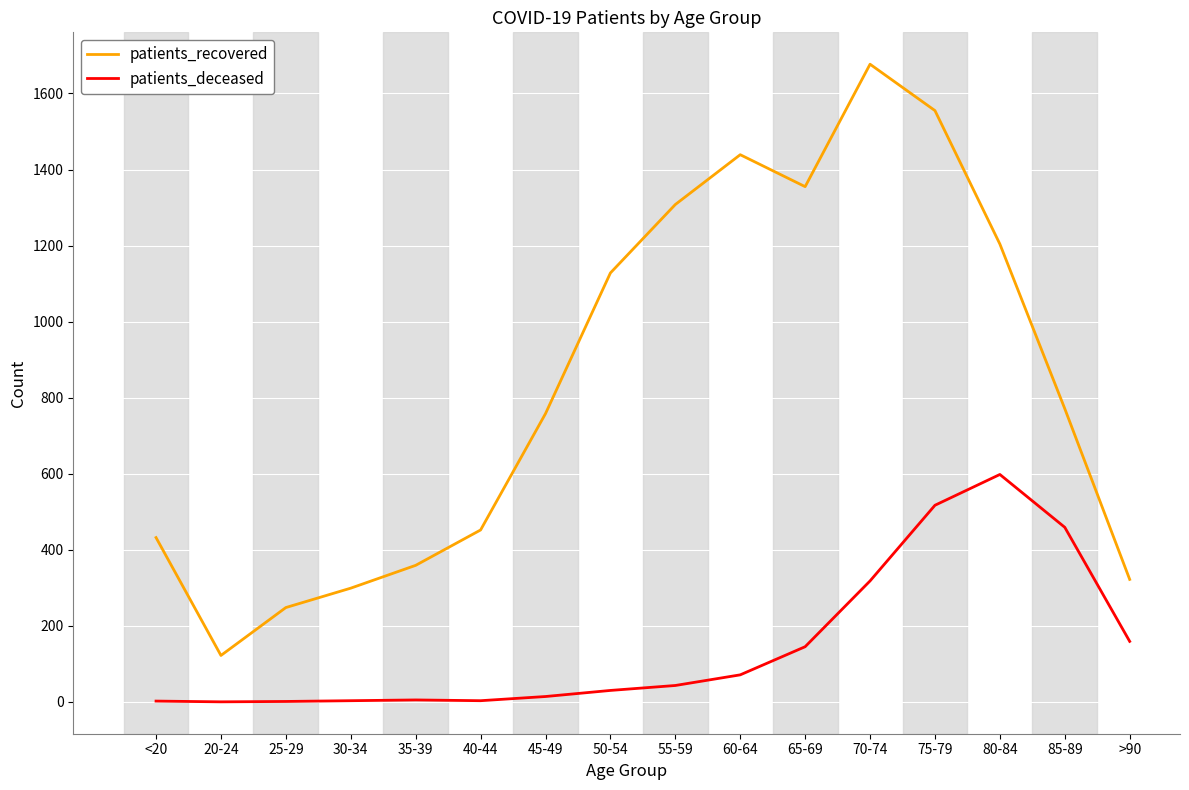

Between 30-34 and 85-89, which series saw the biggest shift?

patients_recovered